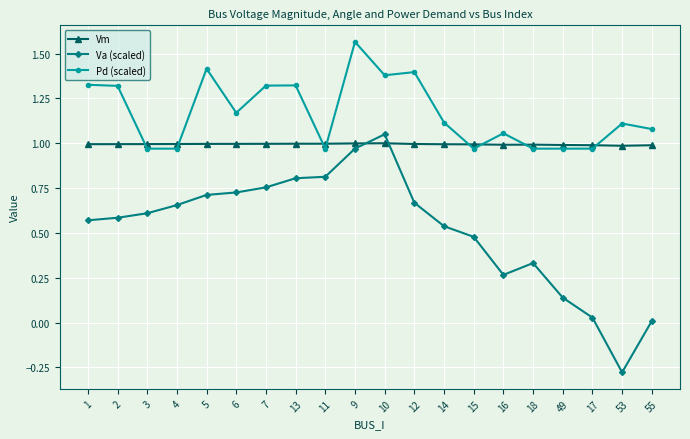

Between 11 and 12, which series saw the biggest shift?

Pd (scaled)